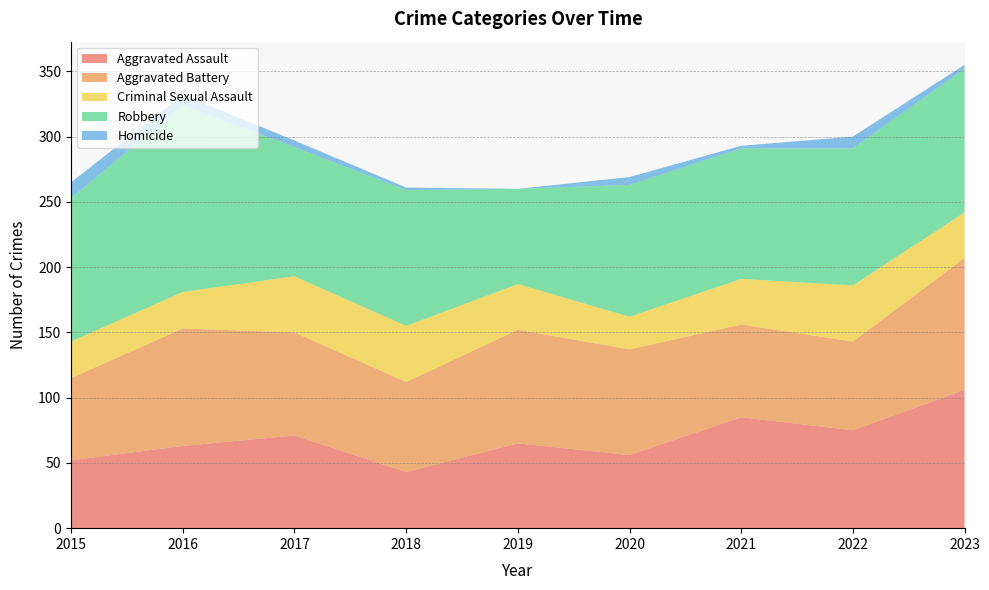

Reading left to right, transcribe all the data shown in this chart.

Aggravated Assault: 52	63	71	43	65	56	85	75	106
Aggravated Battery: 63	90	79	69	87	81	71	68	101
Criminal Sexual Assault: 28	28	43	43	35	25	35	43	35
Robbery: 110	143	99	104	73	101	100	105	110
Homicide: 12	8	5	2	0	6	2	9	3